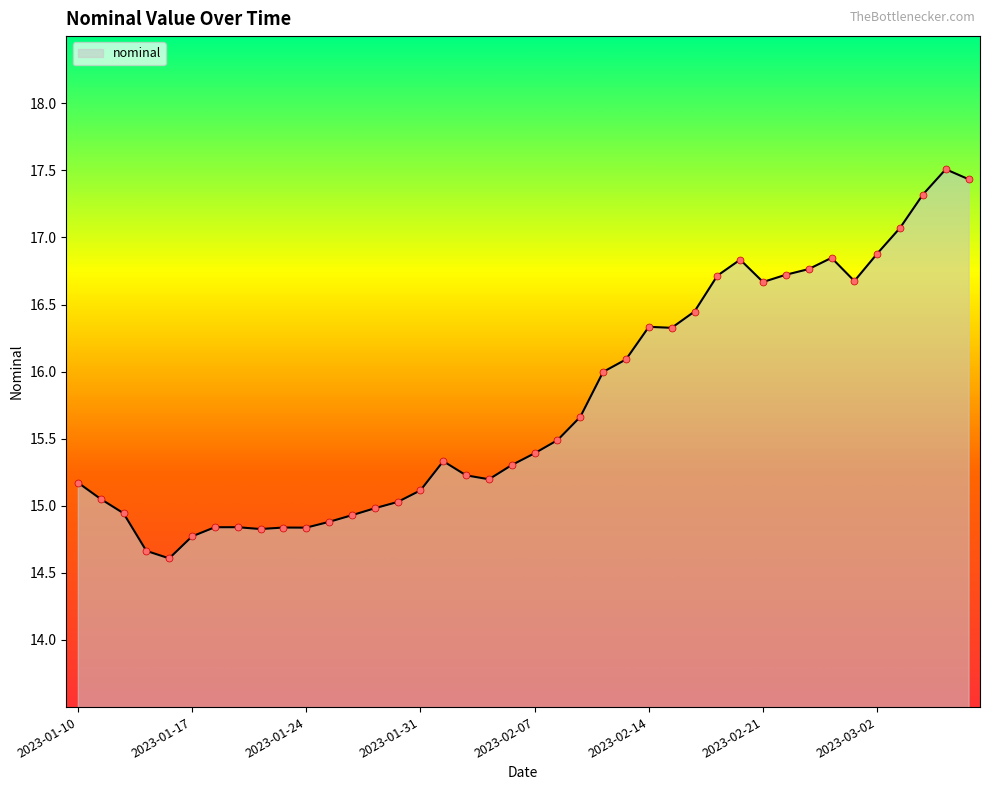

What is the difference between the maximum and minimum values?

2.9